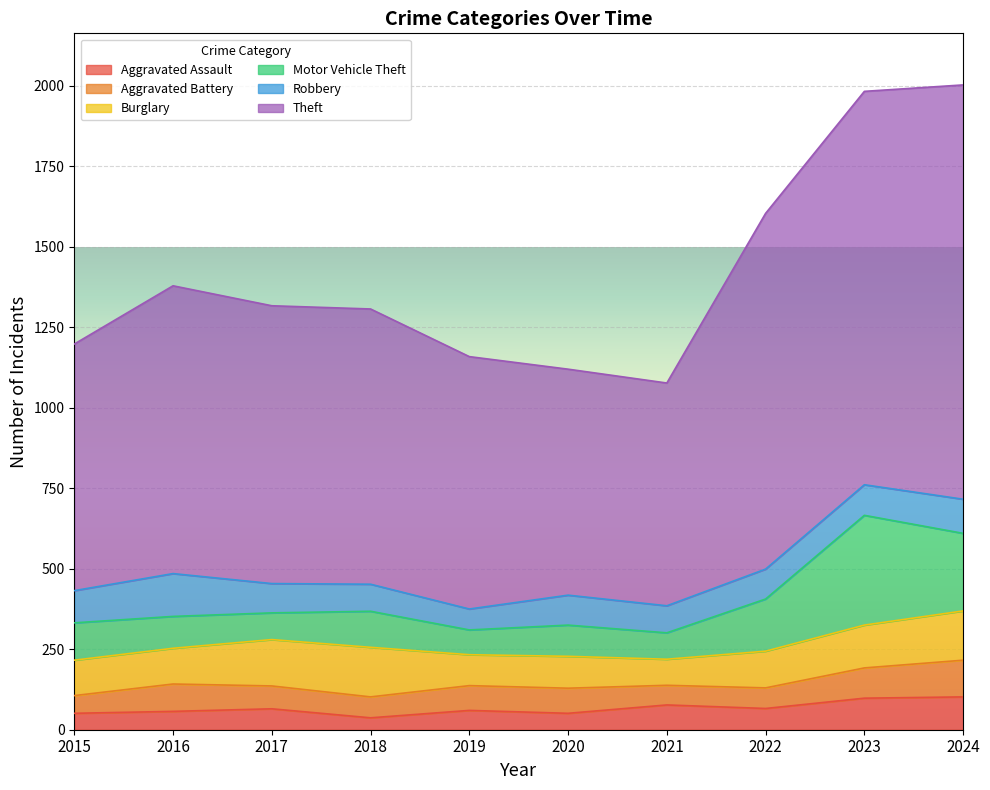

In Aggravated Battery, how many points are higher than both neighbors (excluding endpoints)?

2